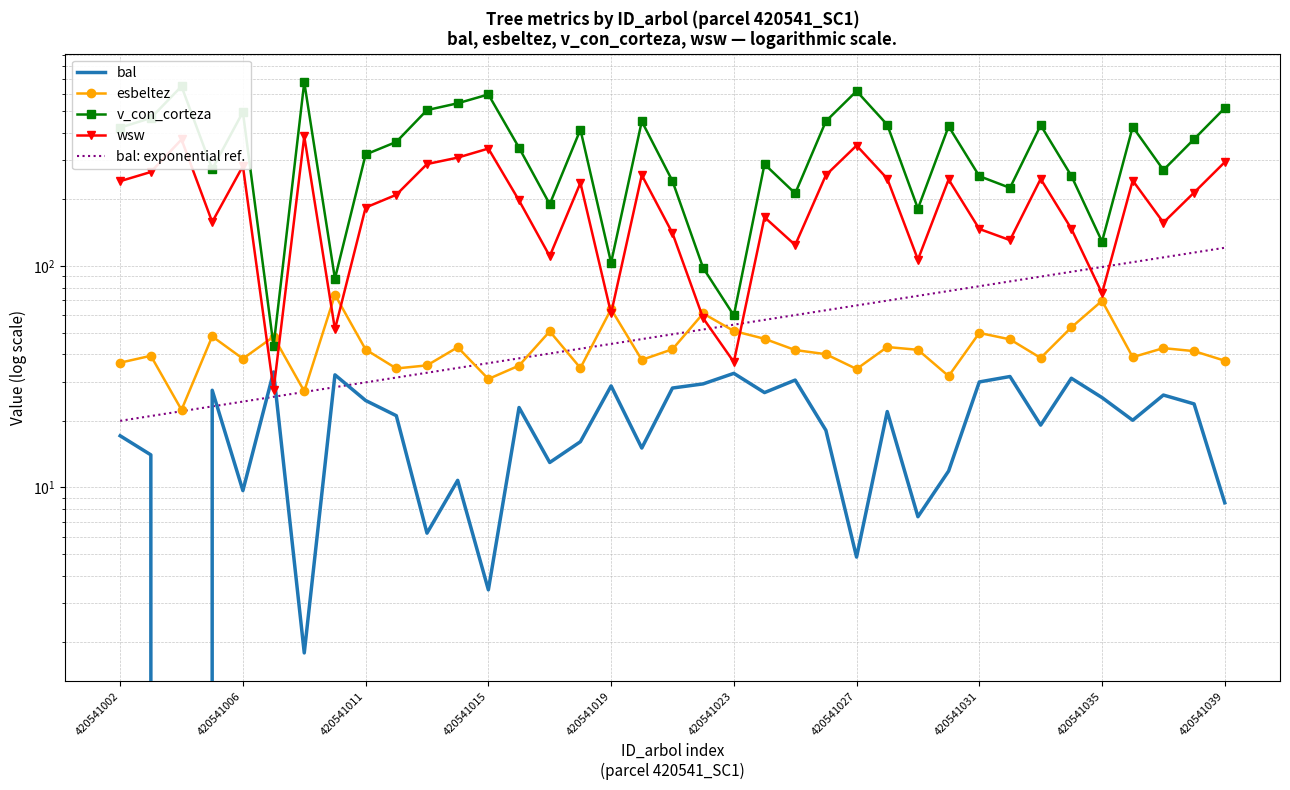

Reading left to right, what are all the values shown in this chart?

bal: 17.1	14.0	0.0	27.5	9.7	33.2	1.8	32.3	24.7	21.1	6.2	10.8	3.5	23.0	13.0	16.1	28.8	15.1	28.1	29.4	32.8	26.8	30.6	18.1	4.8	22.0	7.4	11.9	30.0	31.7	19.1	31.1	25.5	20.1	26.1	23.9	8.5
esbeltez: 36.6	39.3	22.4	48.1	38.2	48.0	27.2	74.2	42.0	34.5	35.6	43.0	30.9	35.5	50.7	34.6	63.9	37.7	42.1	61.1	50.9	46.9	41.8	40.0	34.3	43.1	41.9	31.9	49.9	46.7	38.5	52.9	69.7	38.8	42.6	41.3	37.4
v_con_corteza: 421.9	466.2	648.4	274.3	496.3	43.6	676.9	87.7	319.1	363.7	506.4	543.5	595.8	342.3	190.3	413.4	103.6	450.6	242.2	98.1	59.8	288.5	212.9	450.8	617.0	434.7	181.8	427.6	254.8	225.5	432.8	255.5	129.0	425.4	271.6	374.5	517.4
wsw: 241.8	266.1	373.0	158.2	282.9	27.6	385.4	51.8	183.8	209.9	288.9	308.9	339.4	197.8	110.8	237.5	61.1	257.6	140.8	58.1	36.9	166.2	124.5	257.4	350.4	248.2	107.0	246.1	147.1	131.0	247.6	147.4	75.4	243.4	157.2	214.8	294.7
bal: exponential ref.: 20.0	21.0	22.1	23.2	24.4	25.7	27.0	28.4	29.8	31.4	33.0	34.7	36.4	38.3	40.3	42.3	44.5	46.8	49.2	51.7	54.4	57.2	60.1	63.2	66.4	69.8	73.4	77.1	81.1	85.3	89.6	94.2	99.1	104.1	109.5	115.1	121.0